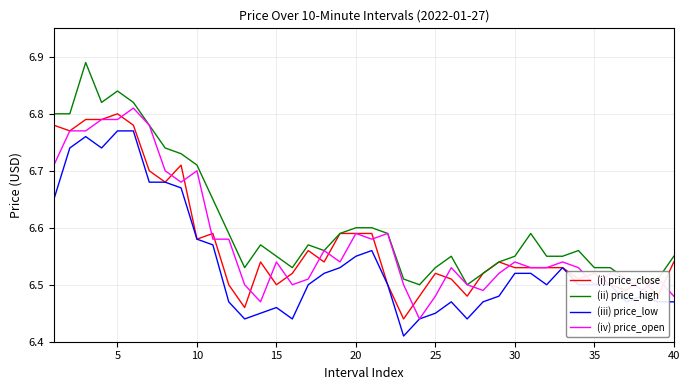

Which series has the largest total across all categories?

(ii) price_high